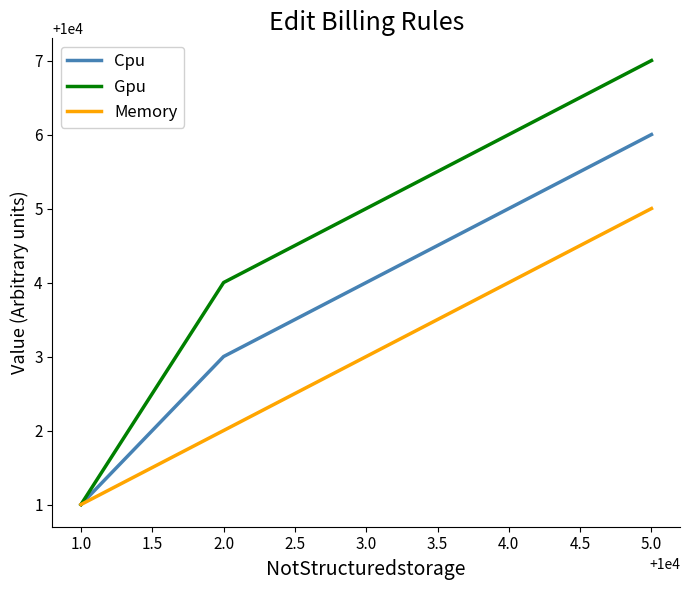

Reading right to left, extract all data points from this chart.

Cpu: 10006	10005	10004	10003	10001
Gpu: 10007	10006	10005	10004	10001
Memory: 10005	10004	10003	10002	10001